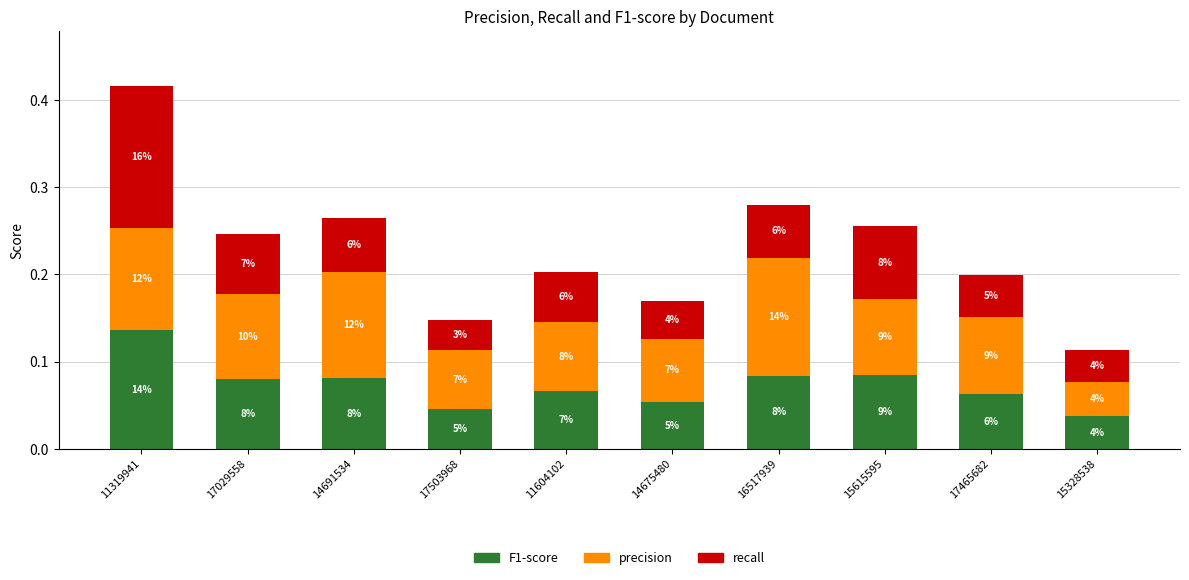

Which series has the largest range (max minus min)?

recall